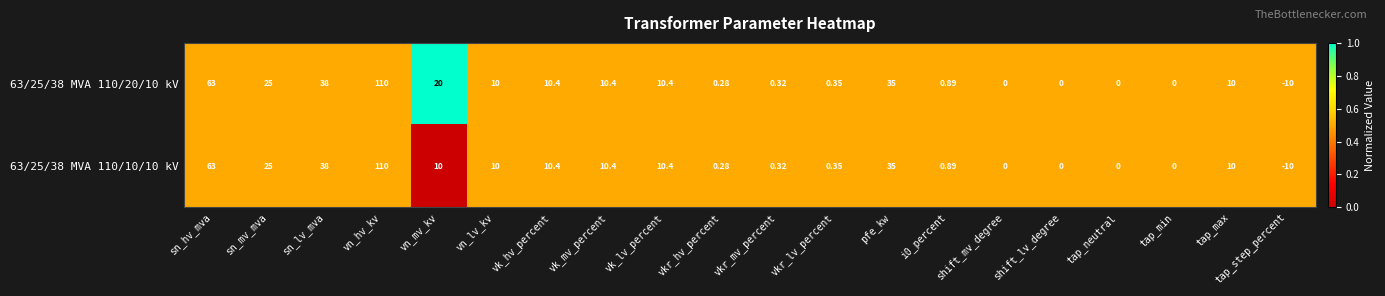

Where is 63/25/38 MVA 110/10/10 kV nearest to the value 50?

sn_lv_mva